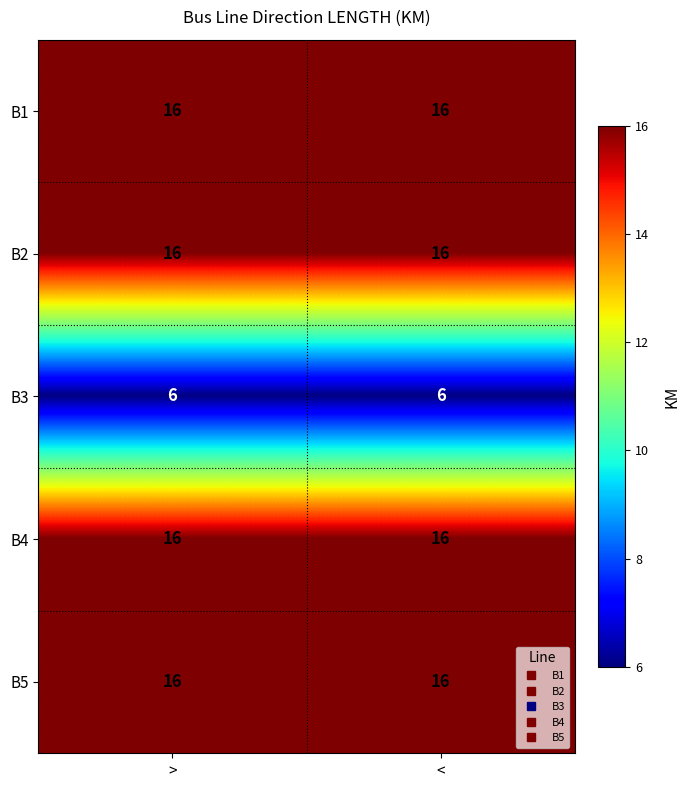

What is the lowest value of the B1 series?

16